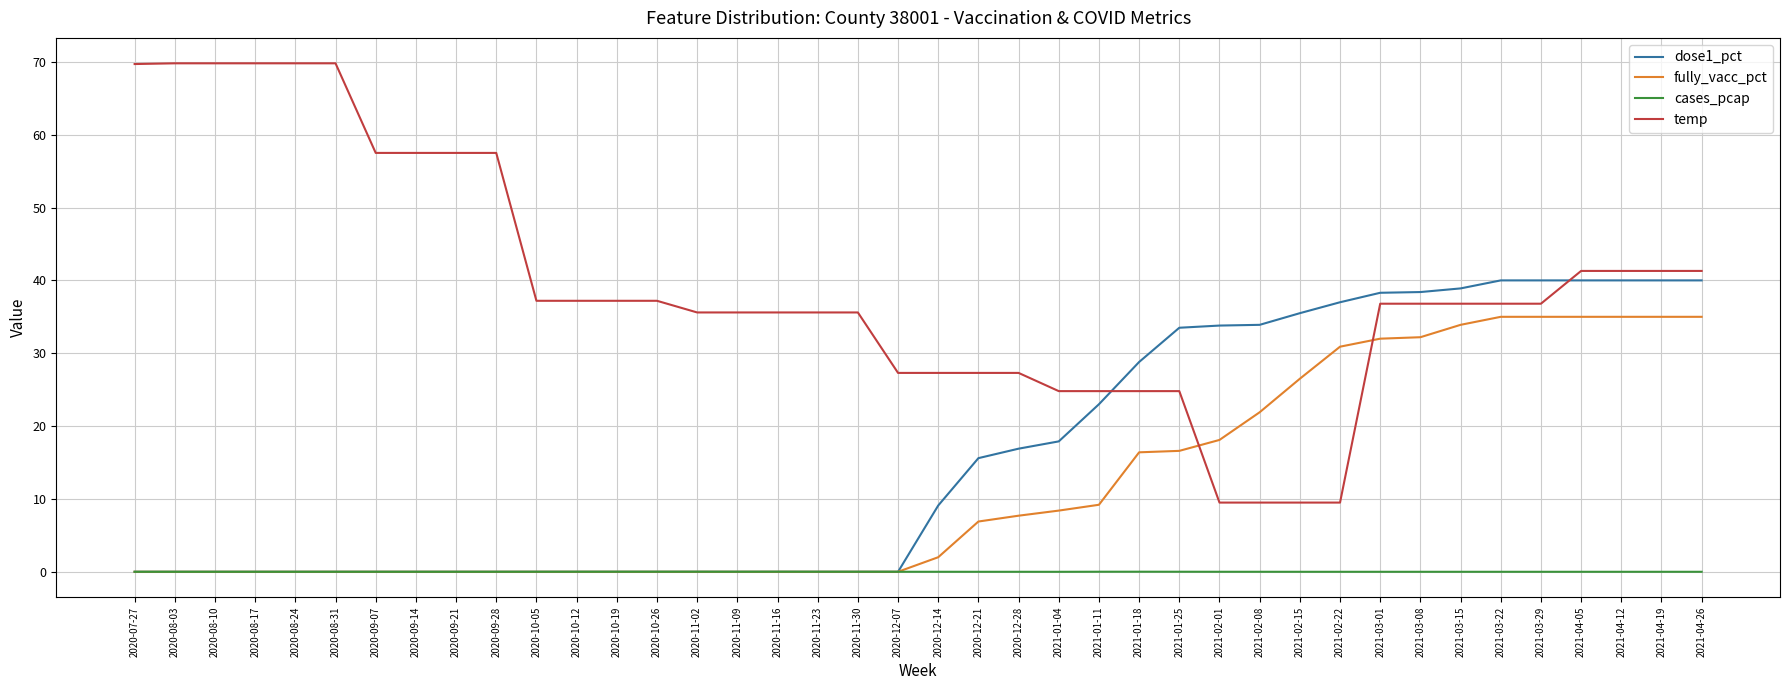

What is the maximum value for temp?

69.8